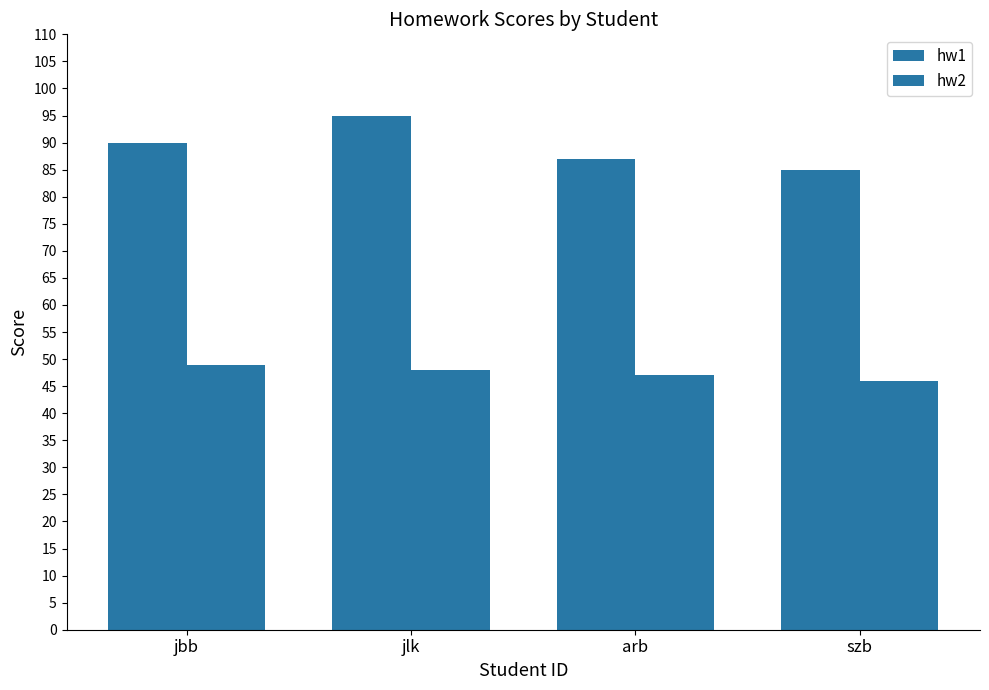

Reading left to right, what are all the values shown in this chart?

hw1: 90	95	87	85
hw2: 49	48	47	46